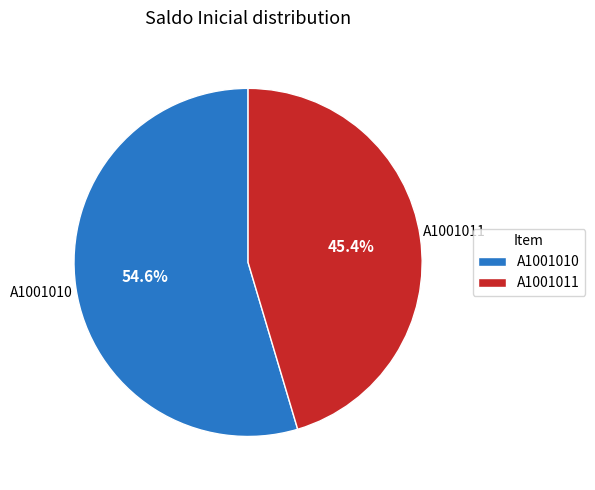

How much of the chart is everything except A1001011?

54.6%